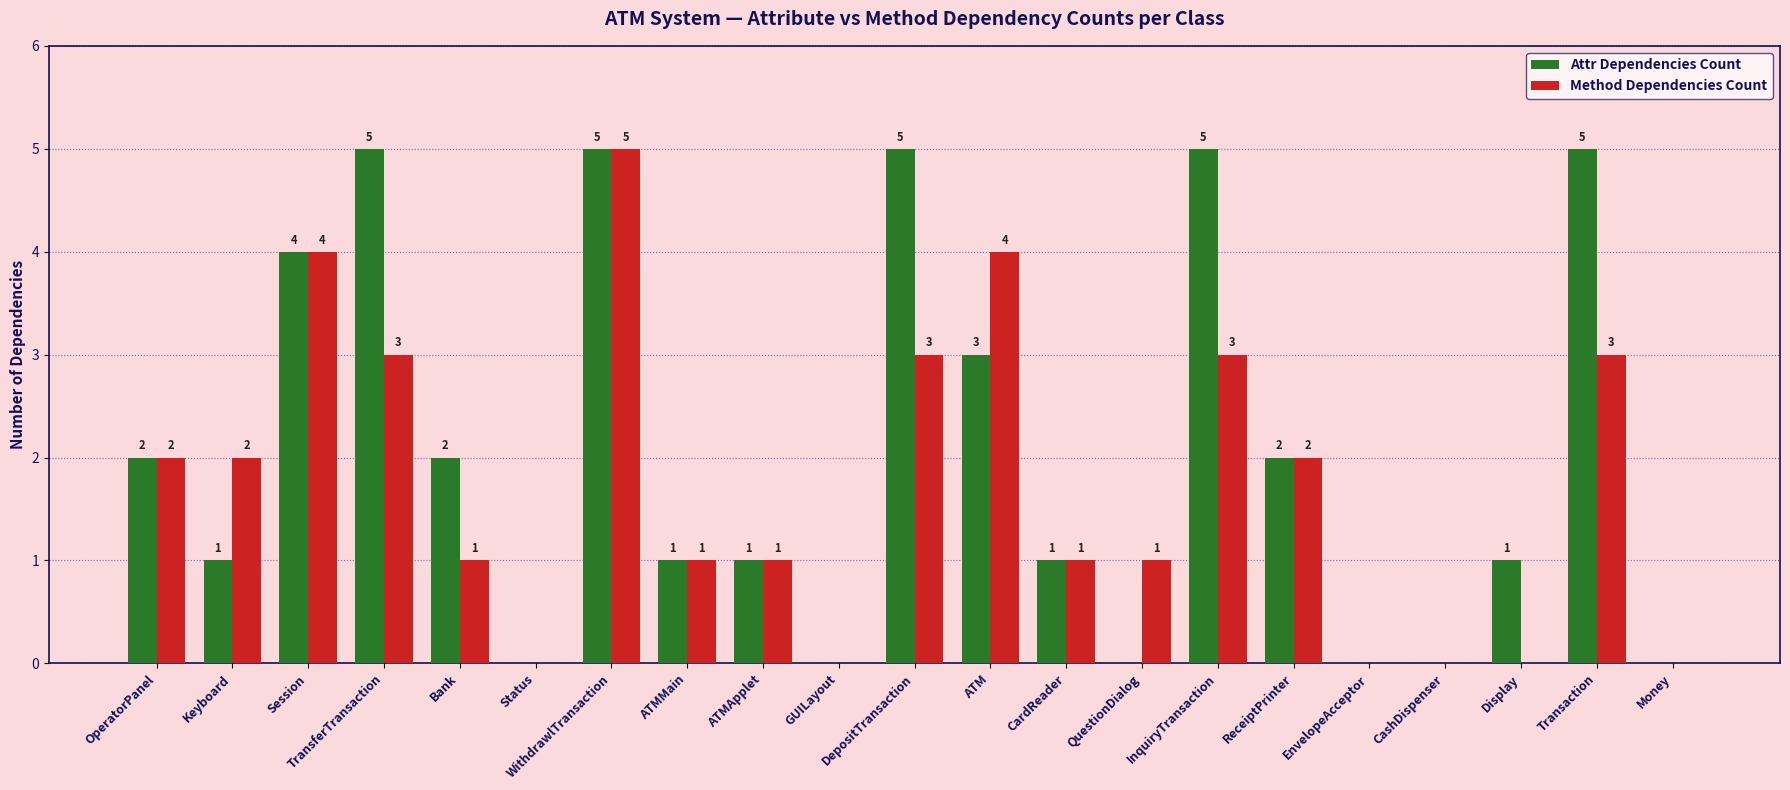

At which label does Method Dependencies Count first exceed 1?

OperatorPanel